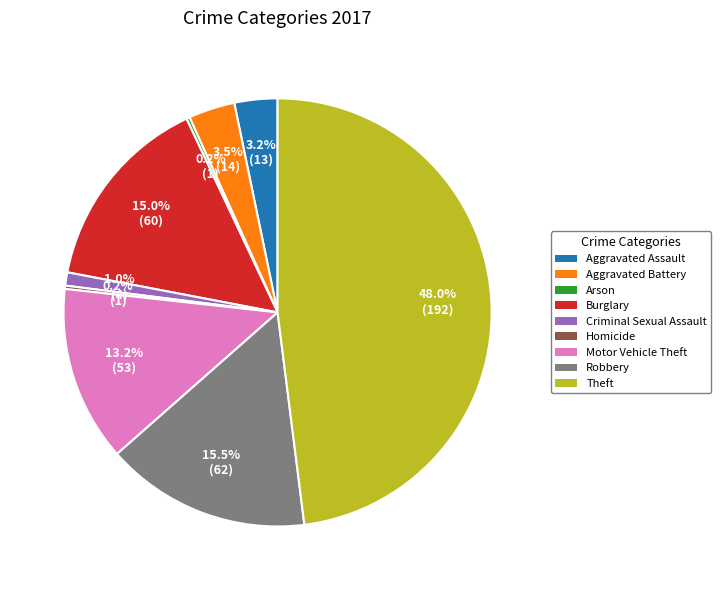

Is there a majority slice in this chart?

No